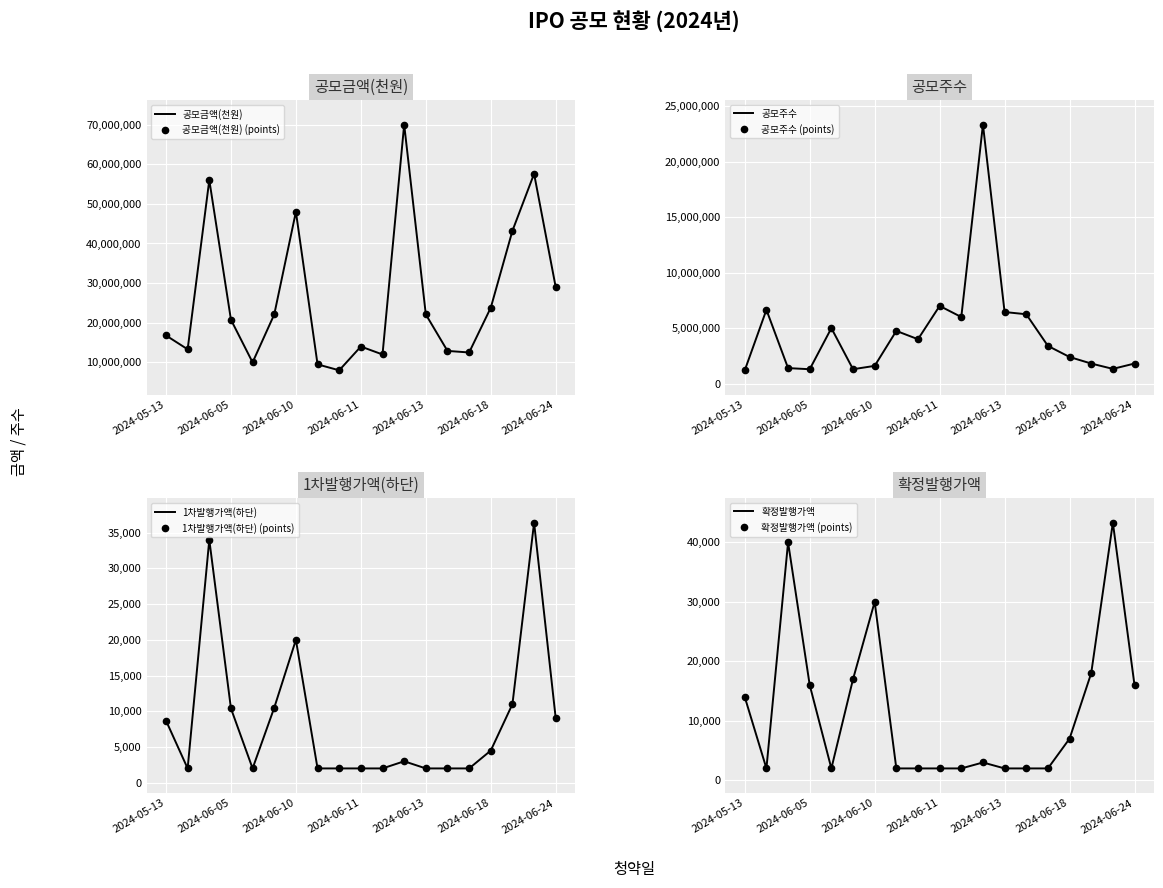

Is the value of 공모금액(천원) at 2024-06-24 greater than the value of 1차발행가액(하단) at 2024-06-24?

Yes